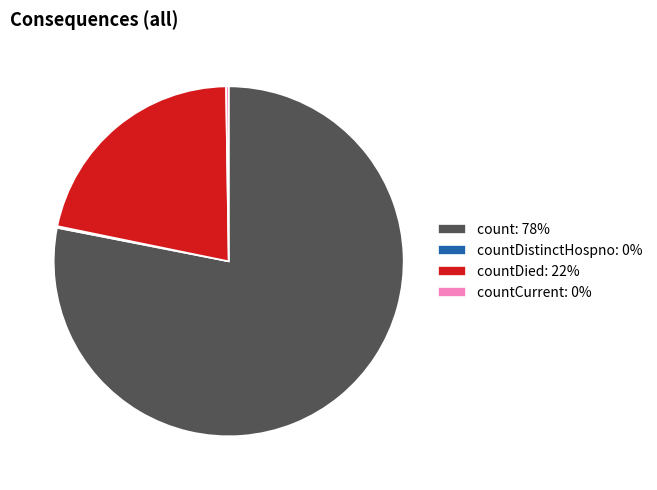

Does count: 78% account for over 50% of the chart?

Yes